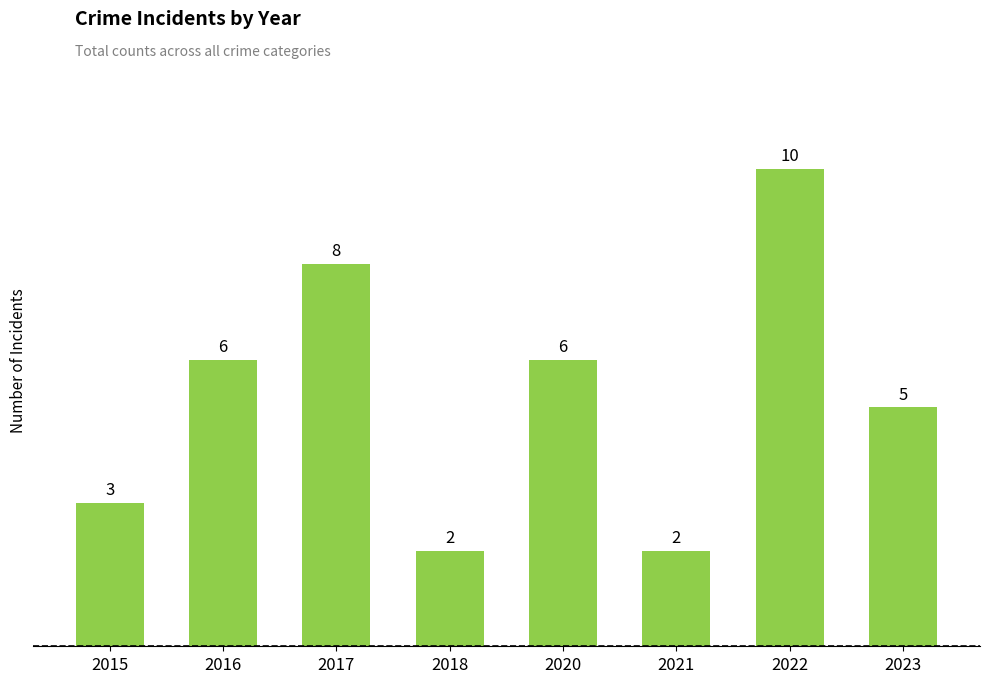

How many data points are less than 6?

4